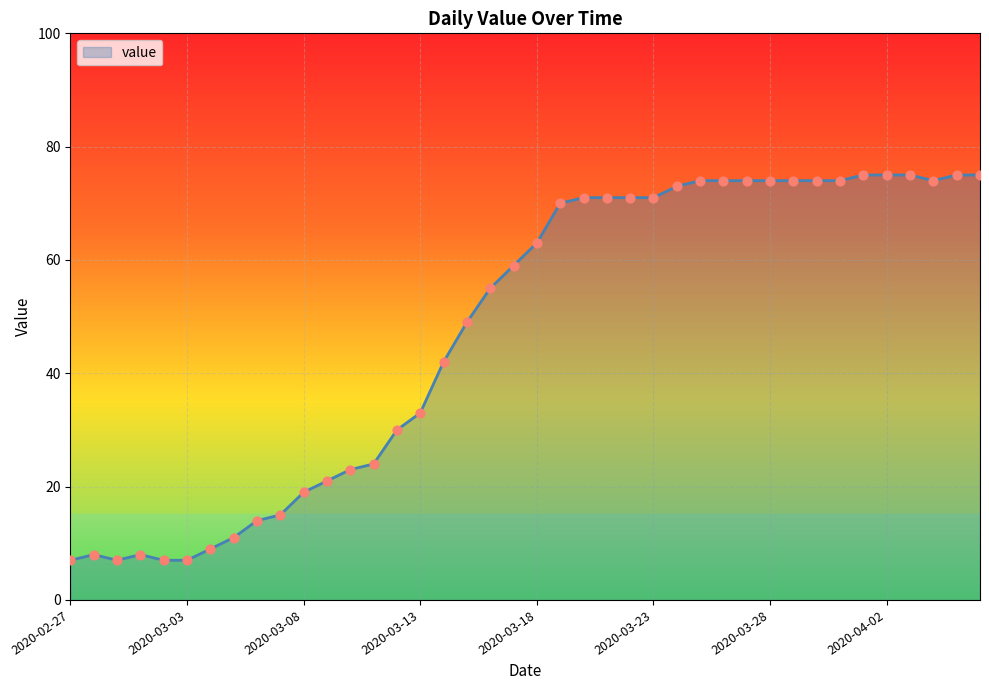

What is the maximum value shown in the chart?

75